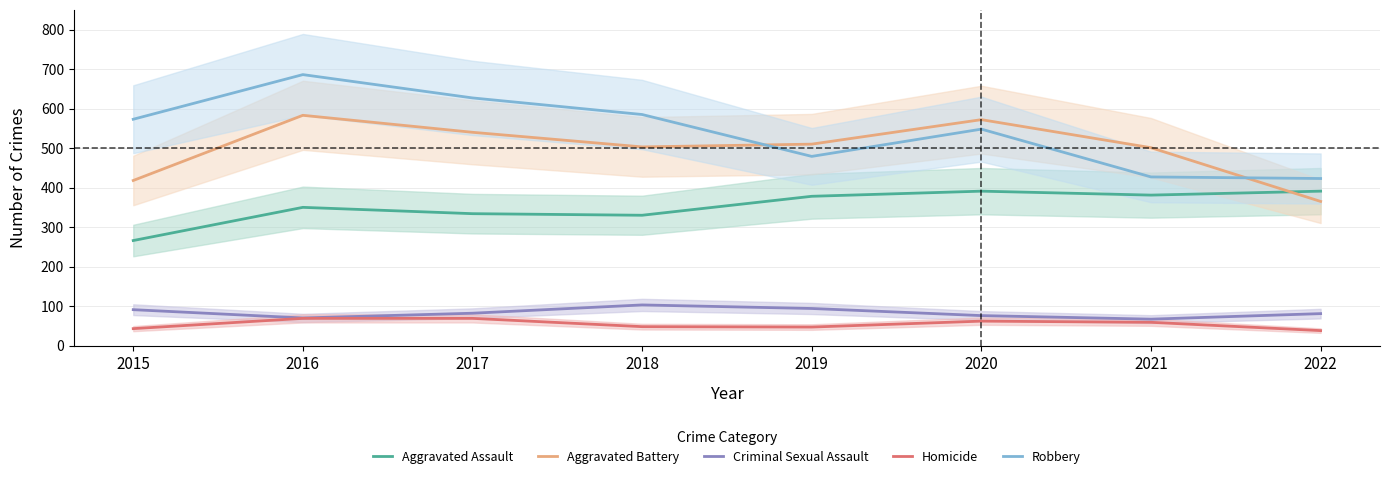

True or false: Aggravated Assault and Robbery intersect in this chart.

False